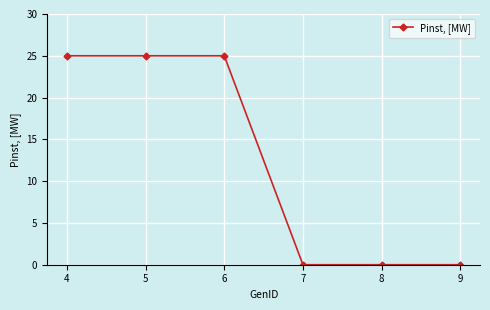

What is the difference between the second highest and second lowest values?

25